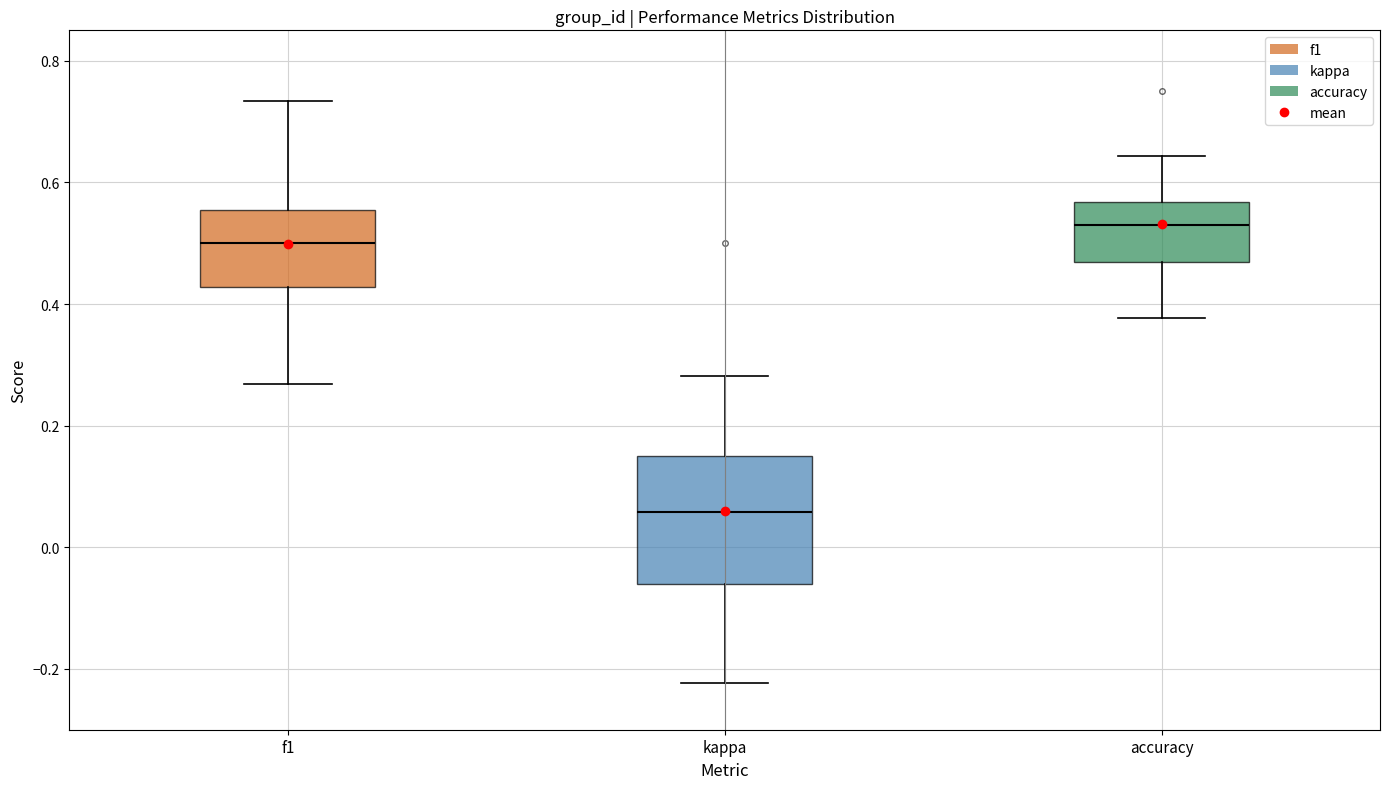

Reading left to right, read every box against the y-axis: the position of its median line, the range the box covers, and the ends of its whiskers. The values are not printed on the chart, so give them approximately, as read against the axis.

f1: median 0.50, box 0.42 to 0.56, whiskers 0.26 to 0.74
kappa: median 0.06, box -0.06 to 0.16, whiskers -0.22 to 0.28
accuracy: median 0.52, box 0.46 to 0.56, whiskers 0.38 to 0.64